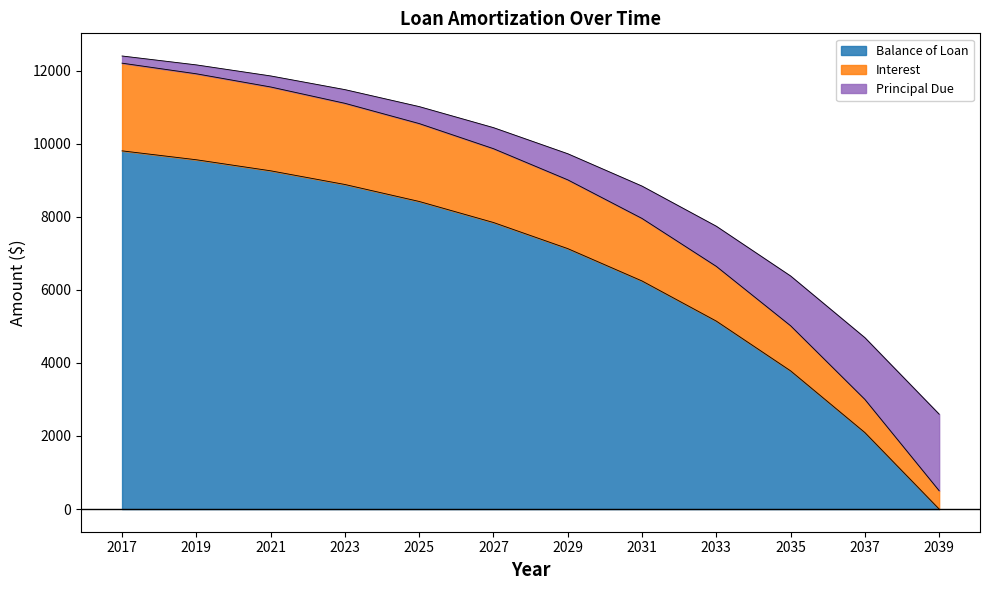

What is the highest value of the Balance of Loan series?

9803.5